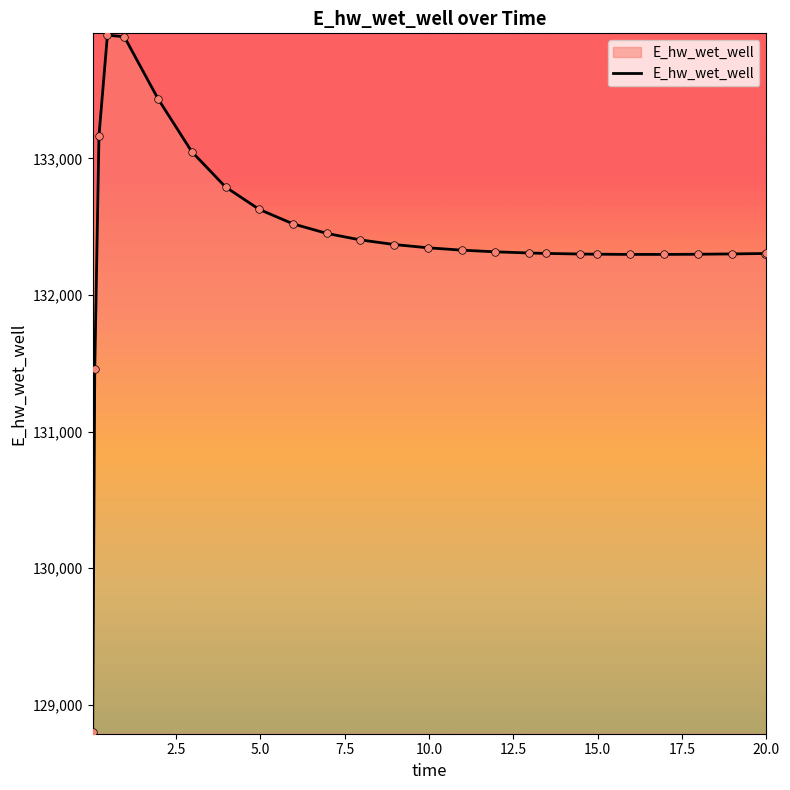

What is the difference between the maximum and minimum values?

5102.2